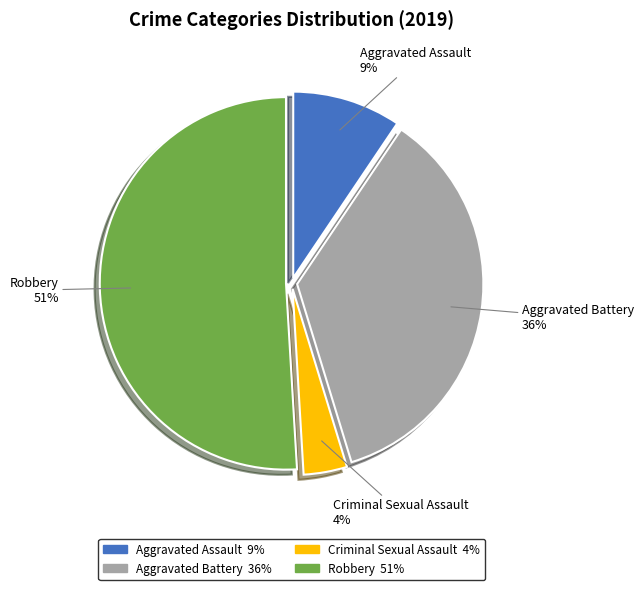

Which has a higher value, Aggravated Assault or Aggravated Battery?

Aggravated Battery